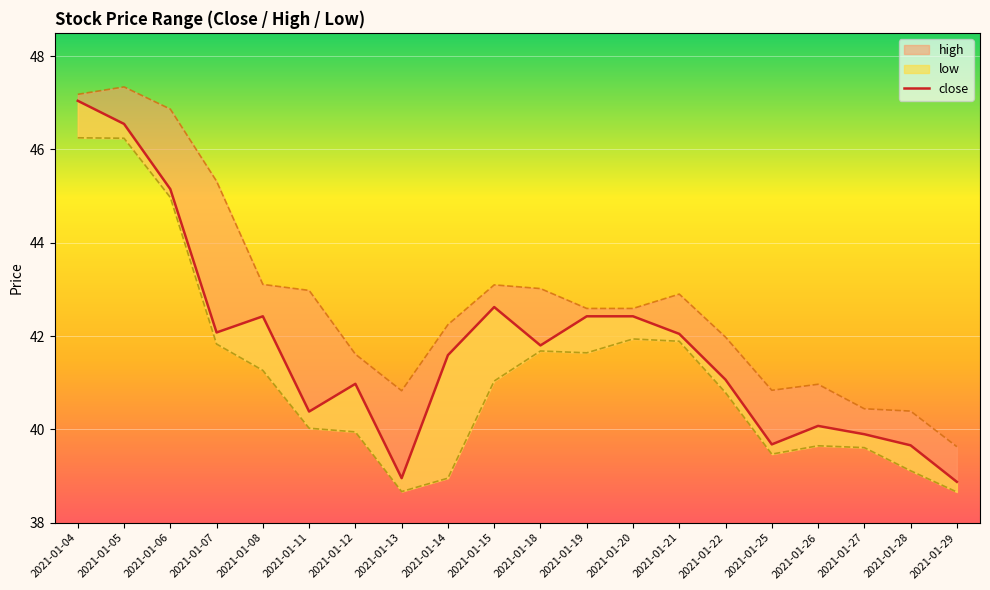

What is the change in value from 2021-01-06 to 2021-01-25?

-5.5